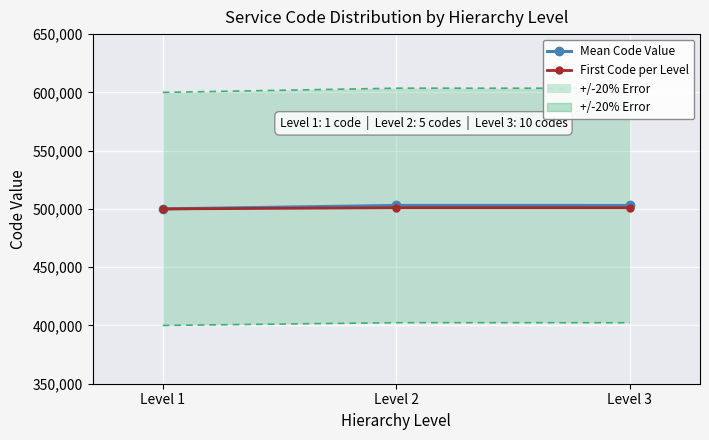

How many data points in First Code per Level are above 501000?

1